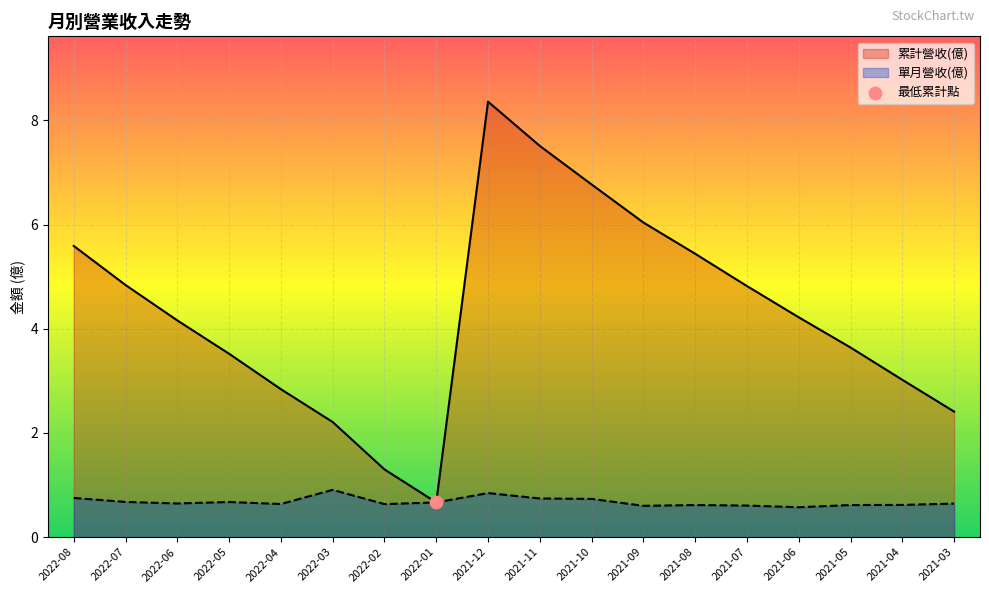

Which series reaches the minimum Y coordinate?

單月營收(億)